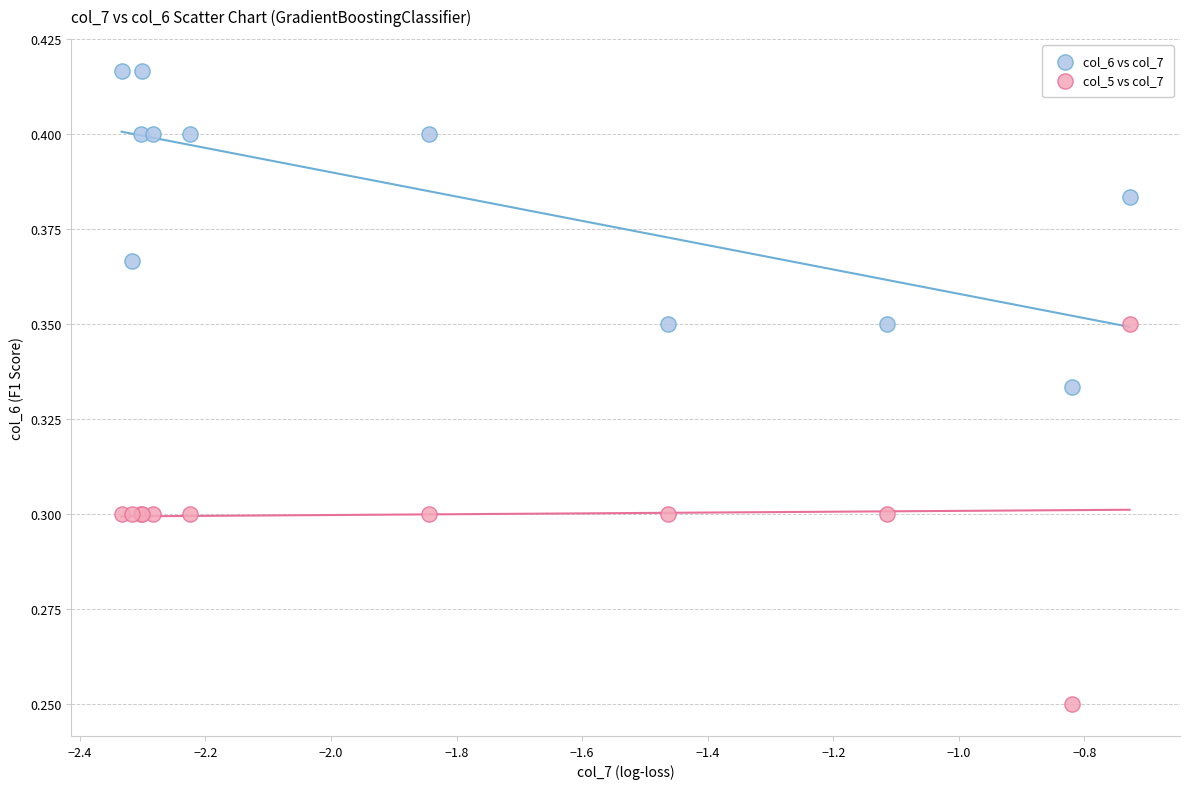

Which series contains the lowest Y value?

col_5 vs col_7